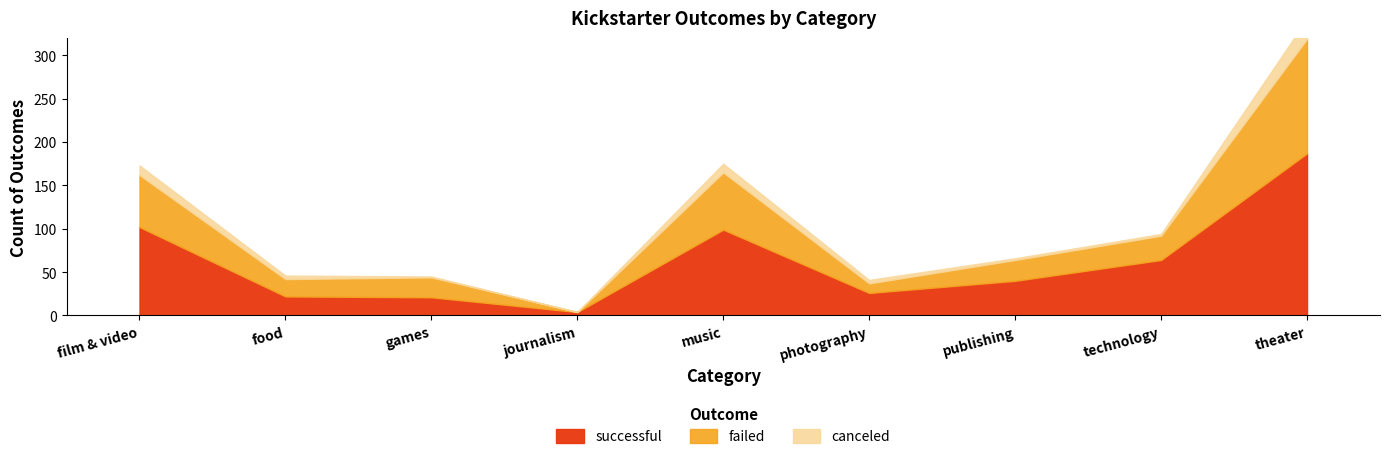

Is it true that canceled equals 10 at music?

True